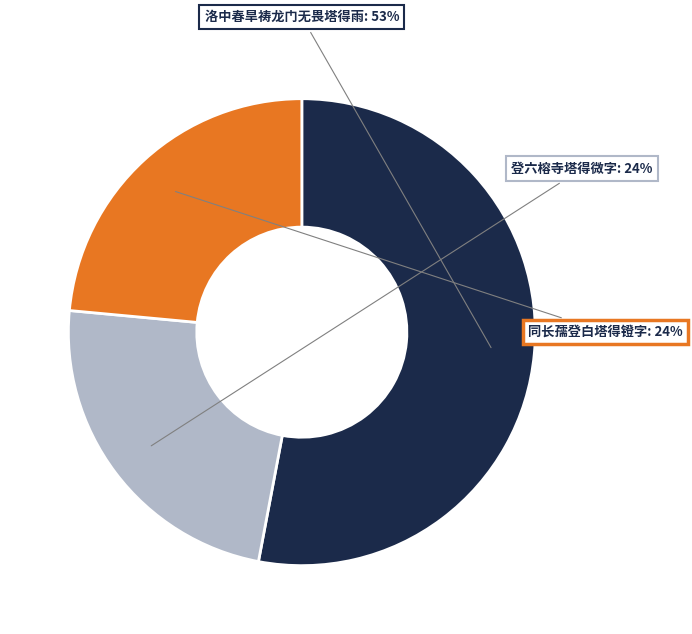

Is there a majority slice in this chart?

Yes